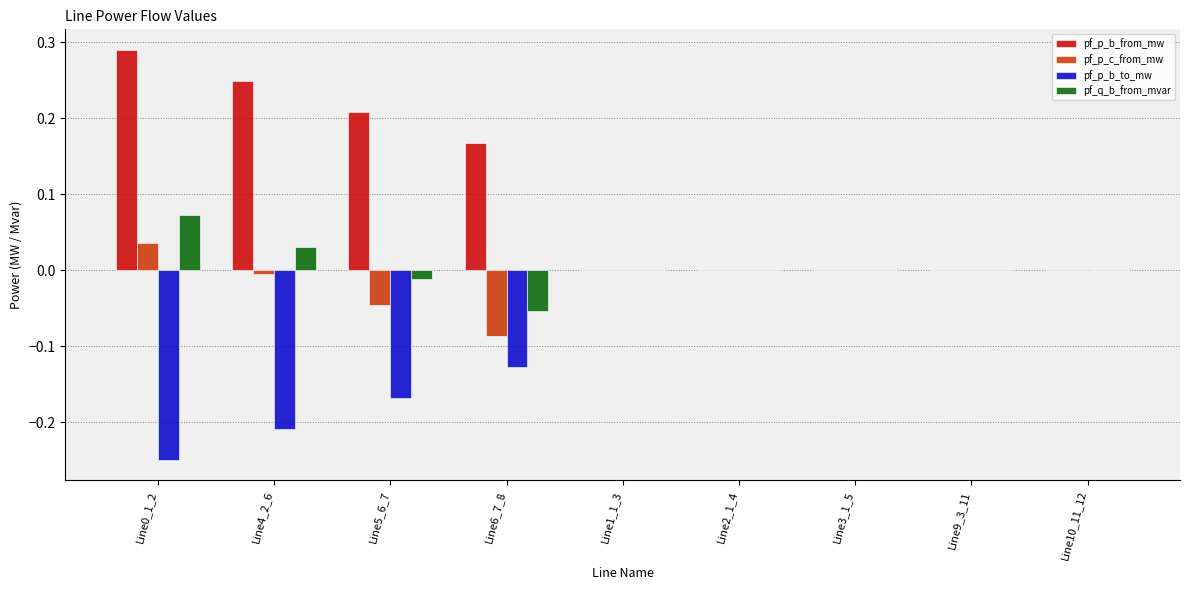

Which series has the largest total across all categories?

pf_p_b_from_mw